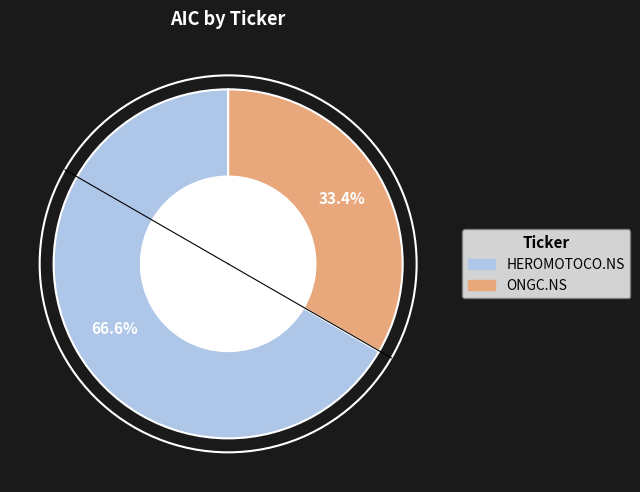

To the nearest percent, what is the average slice percentage?

50%